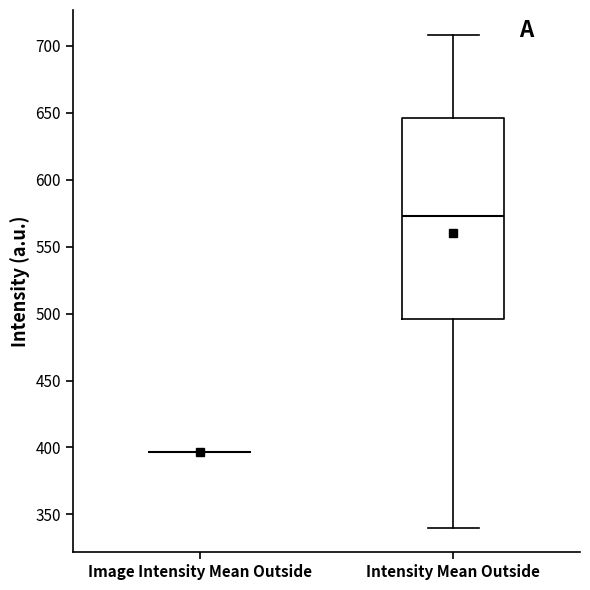

Reading left to right, transcribe this box plot: for each box, give where its median line is, the range the box spans, and where its two whiskers end, as read against the y-axis. The values are not printed on the chart, so give them approximately, as read against the axis.

Image Intensity Mean Outside: box collapsed to a line at 395, whiskers 395 to 395
Intensity Mean Outside: median 575, box 495 to 645, whiskers 340 to 710